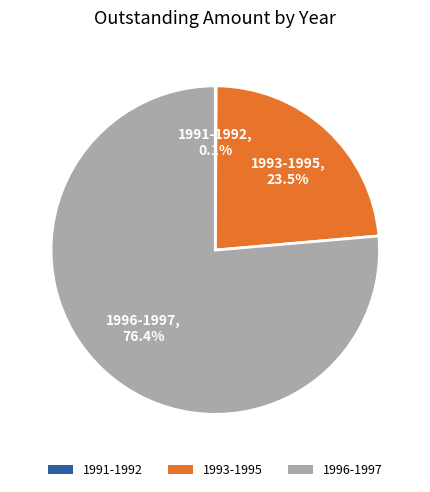

Is there a majority slice in this chart?

Yes